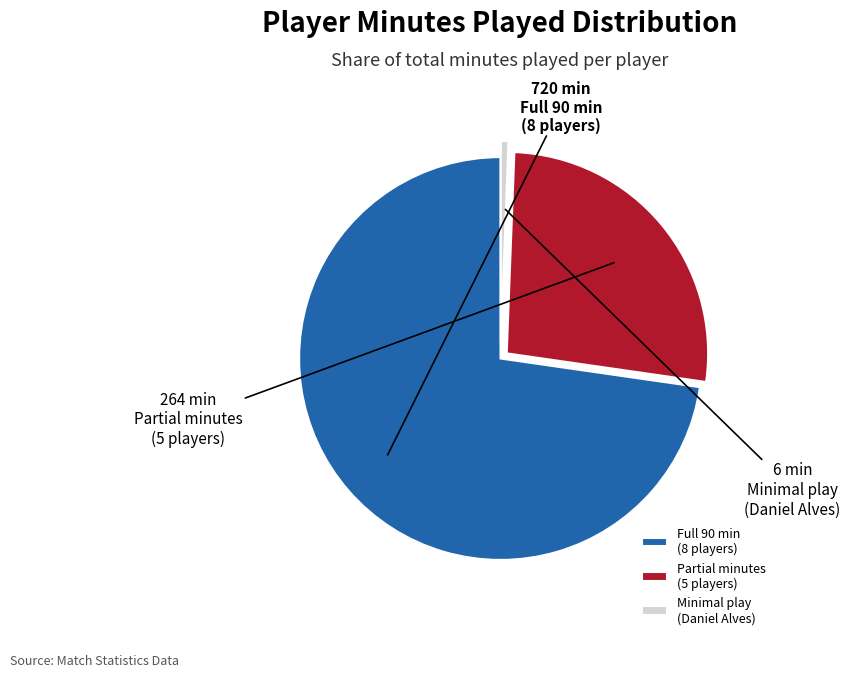

Between Full 90 min (8 players) and Minimal play (Daniel Alves), which is larger?

Full 90 min (8 players)